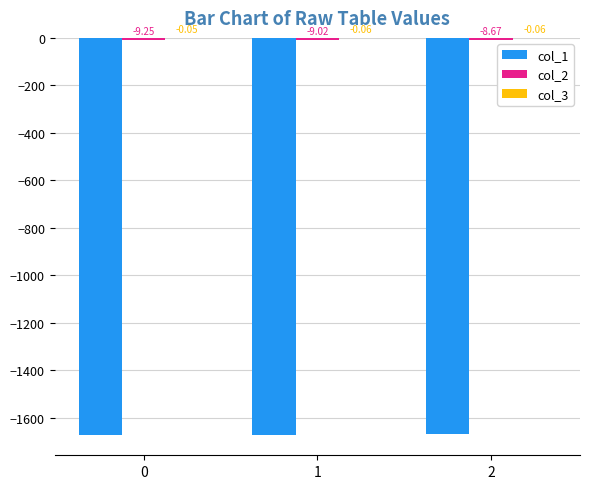

Which series changed the most between 0 and 1?

col_1